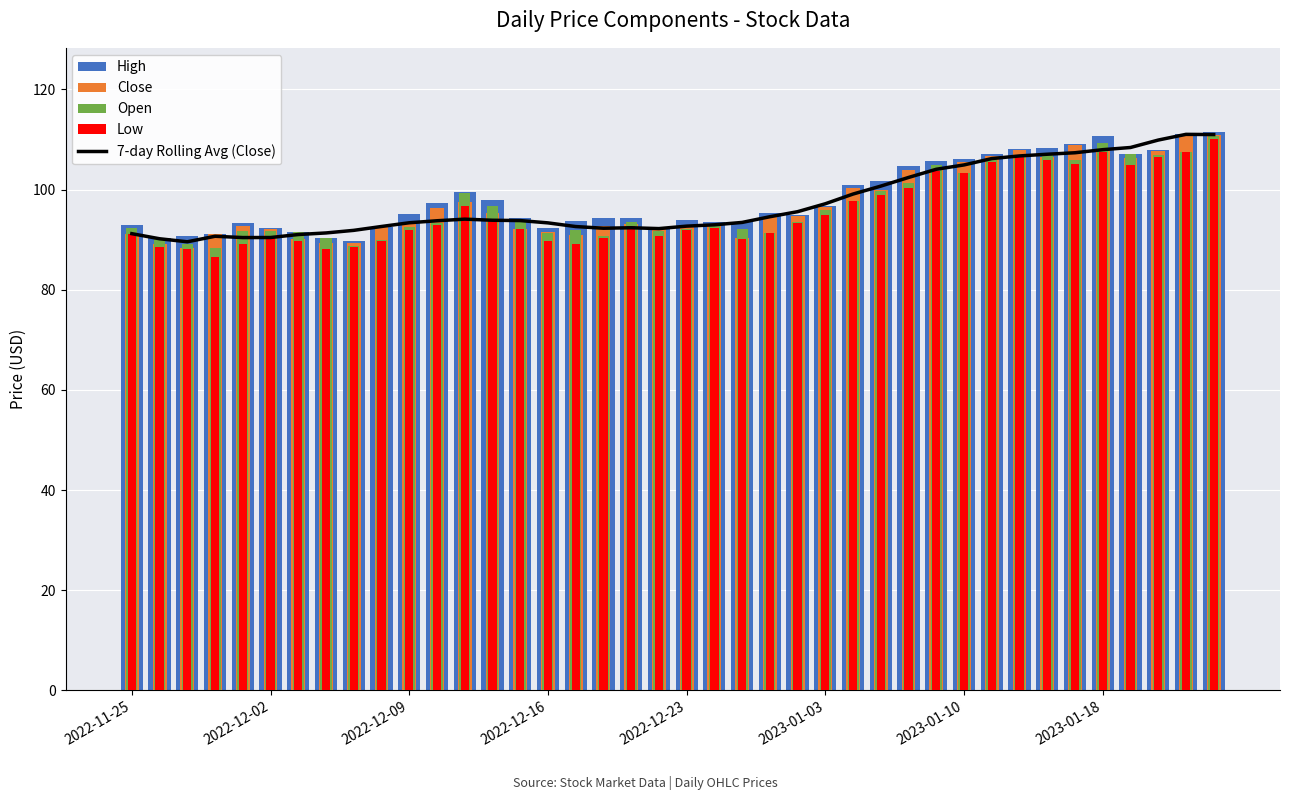

At how many categories does at least one series exceed 107?

9